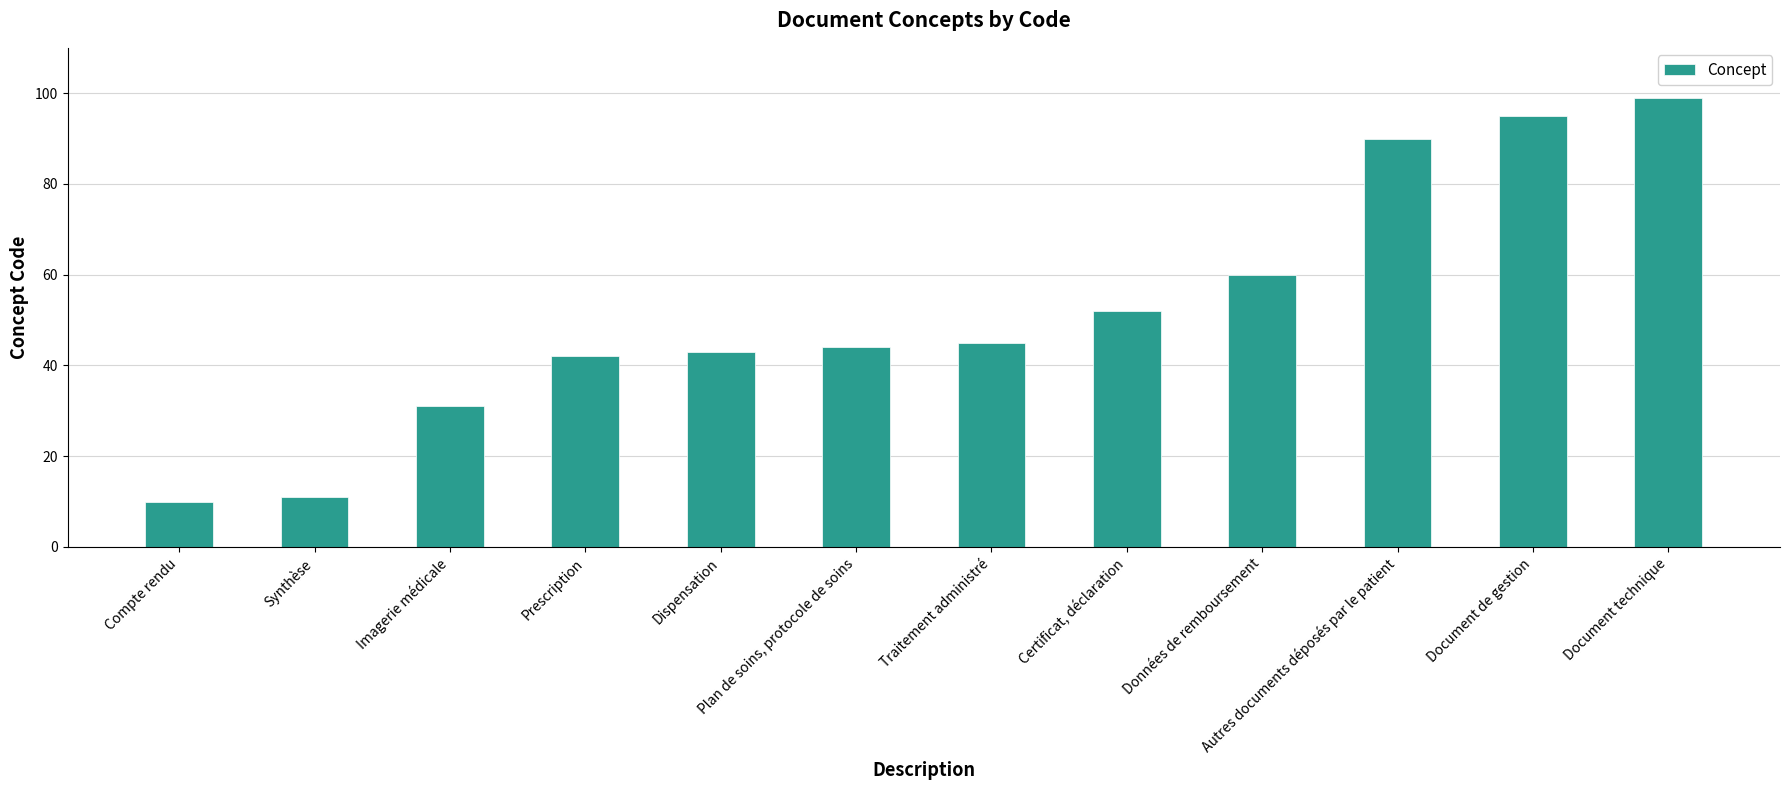

List the labels in order of value, largest first.

Document technique, Document de gestion, Autres documents déposés par le patient, Données de remboursement, Certificat, déclaration, Traitement administré, Plan de soins, protocole de soins, Dispensation, Prescription, Imagerie médicale, Synthèse, Compte rendu